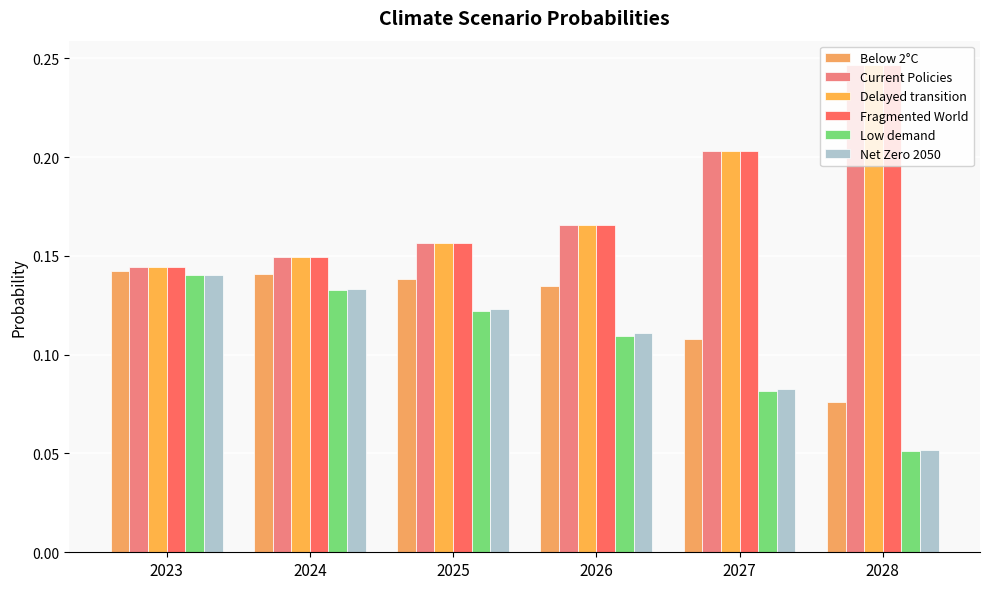

Count the number of categories in the chart.

6